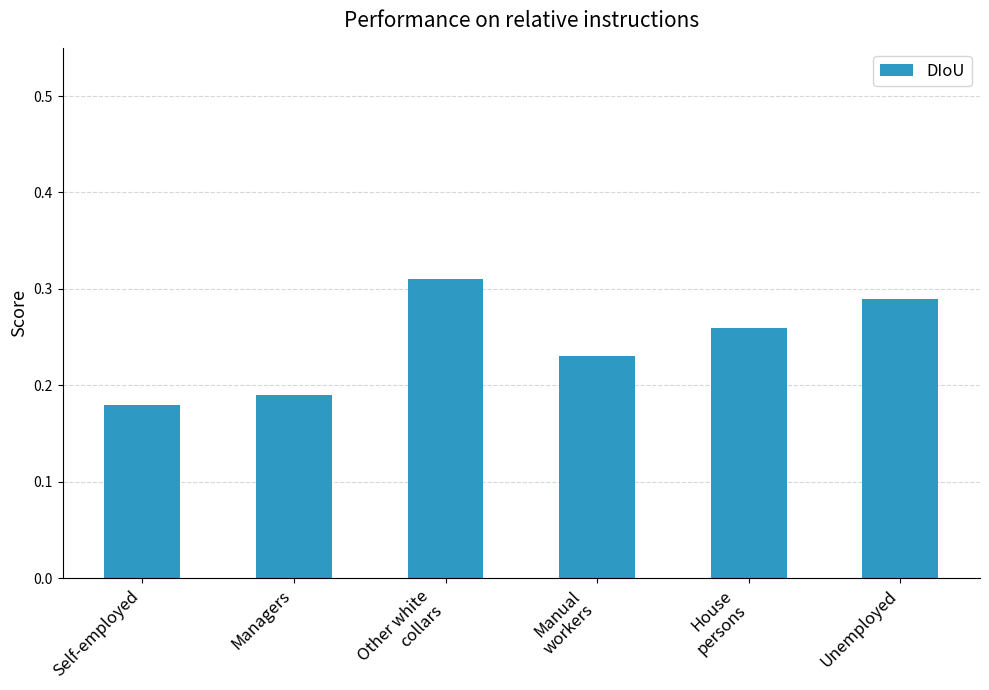

Which has a higher value, Unemployed or Managers?

Unemployed